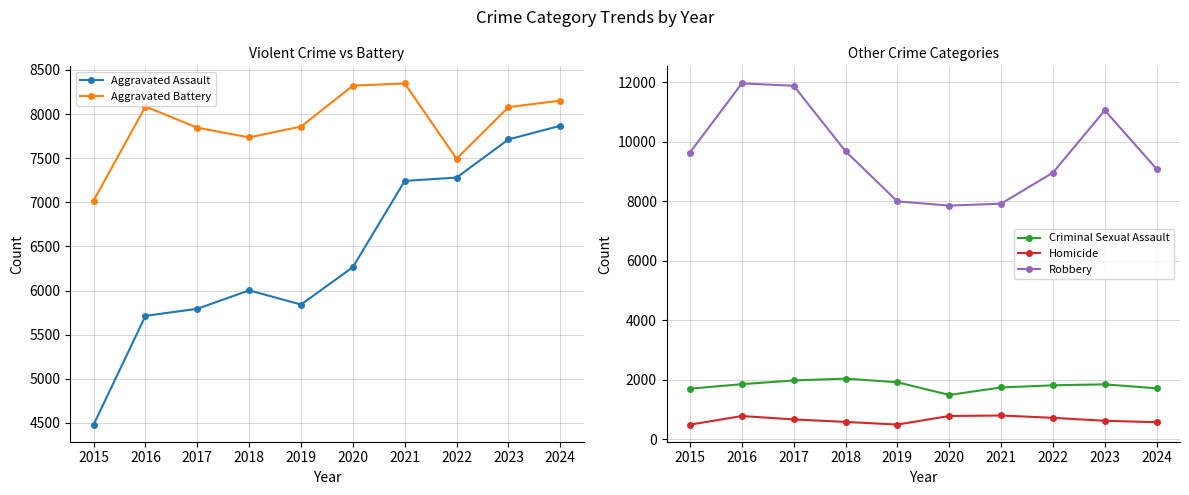

How many categories are shown in the chart?

10